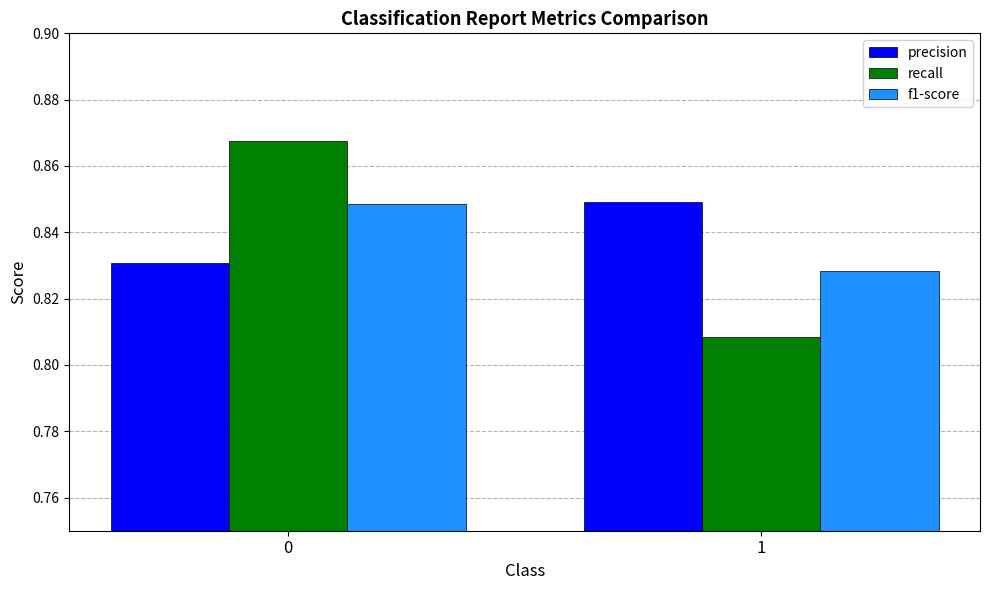

Which series changed the most between 0 and 1?

recall